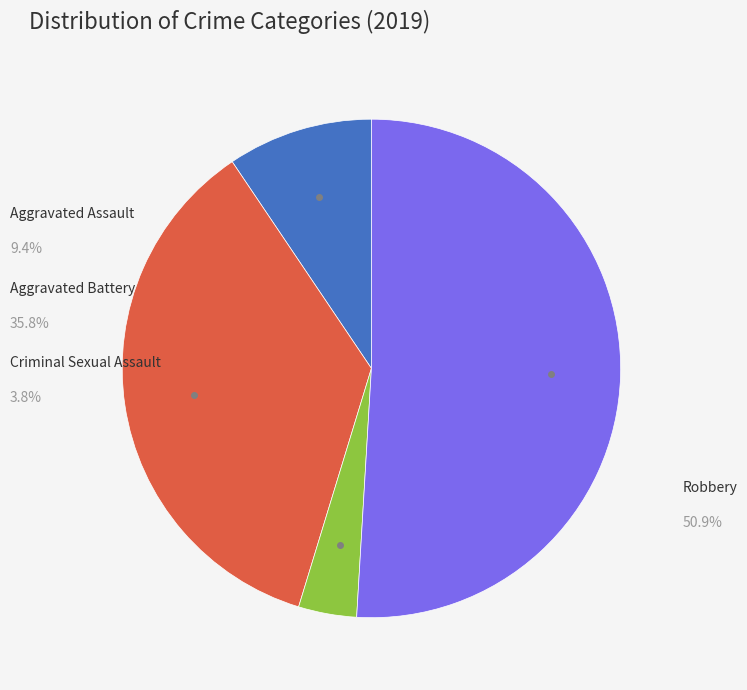

Is there a majority slice in this chart?

Yes